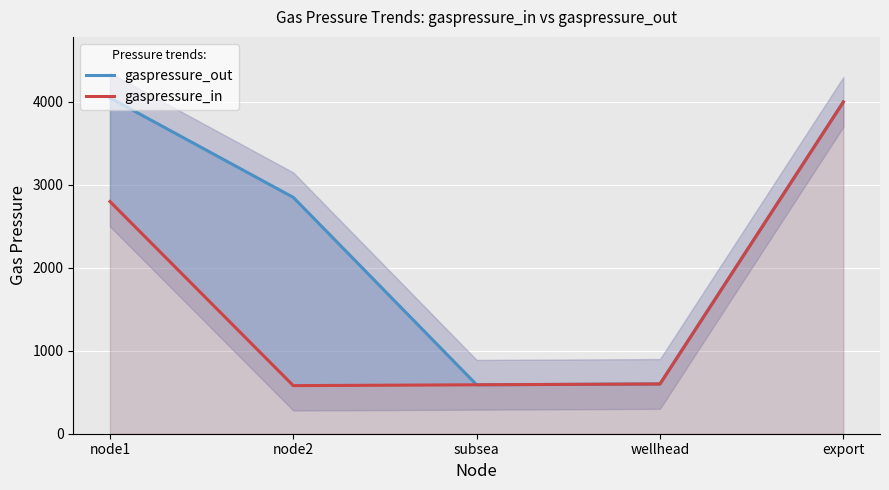

The value of gaspressure_in at node1 is 4020. True or false?

False